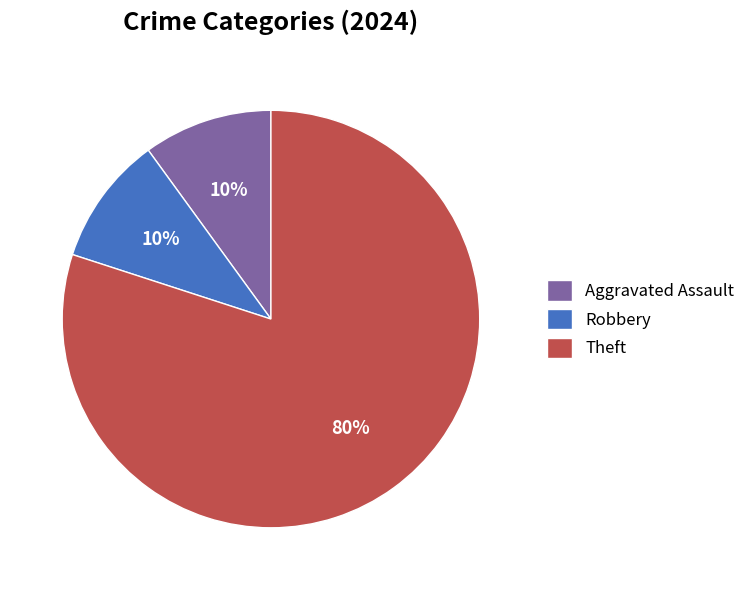

To the nearest percent, what is the difference between the largest and smallest slice percentages?

70%